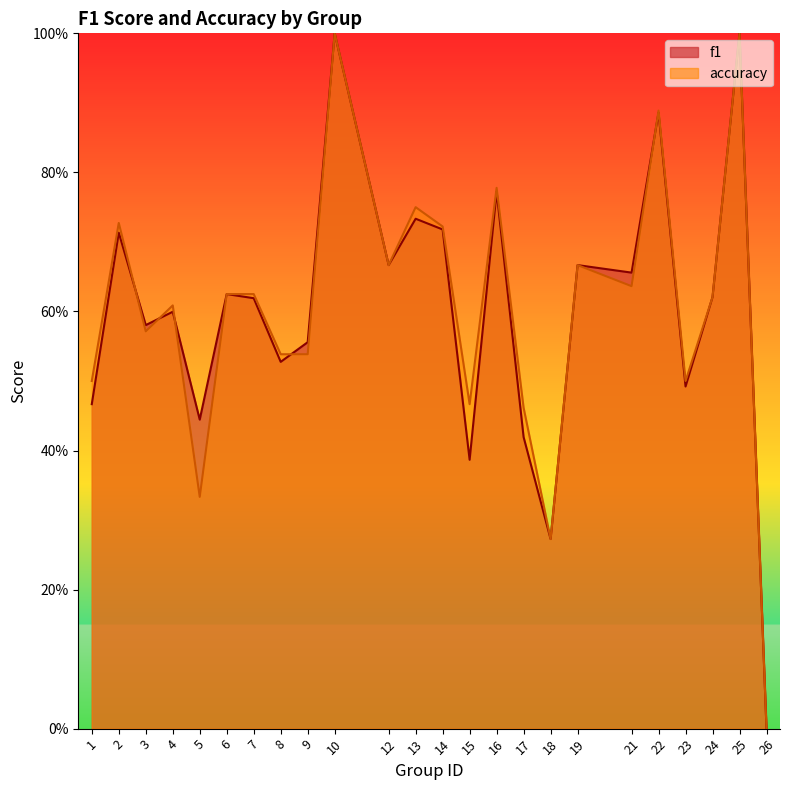

What are all the series names shown in the legend?

f1, accuracy